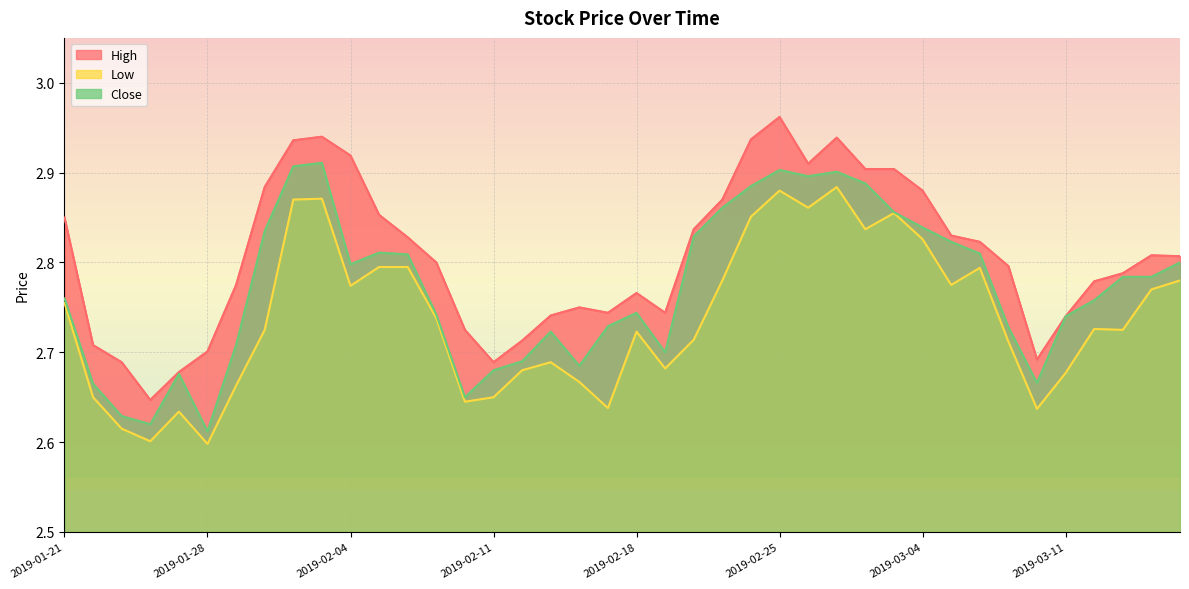

How many interior local valleys does the High series have?

6